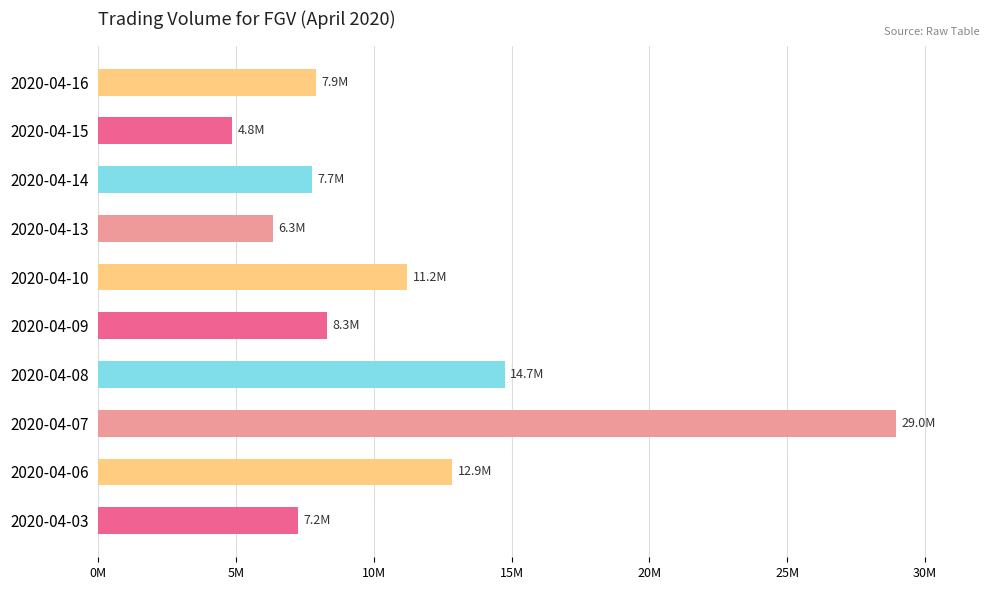

What is the difference between the maximum and second lowest values?

22620300